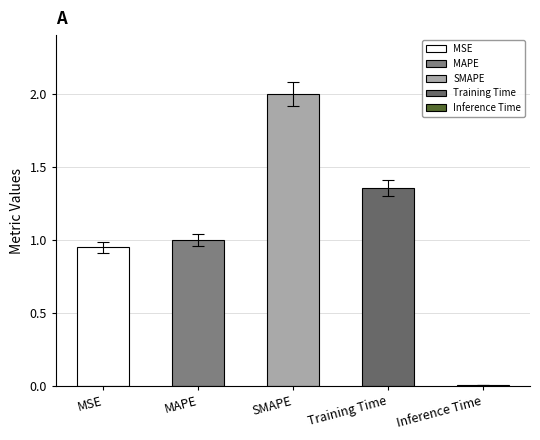

Reading left to right, what are all the values shown in this chart?

MSE=0.9	MAPE=1.0	SMAPE=2.0	Training Time=1.4	Inference Time=0.0